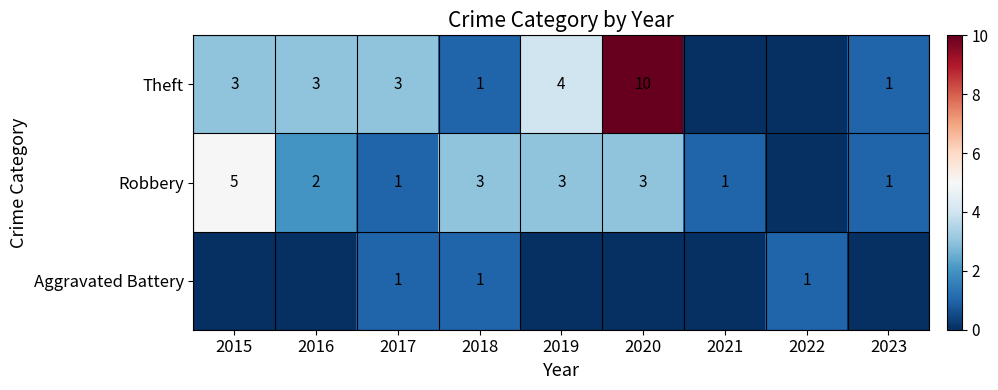

Is it true that Theft equals 1 at 2016?

False